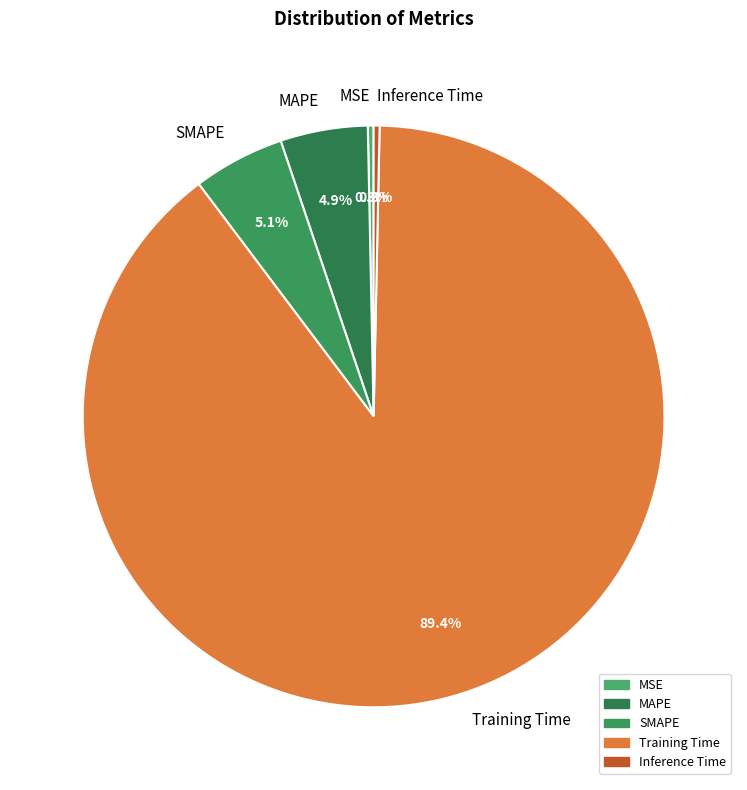

Which slice is the largest?

Training Time